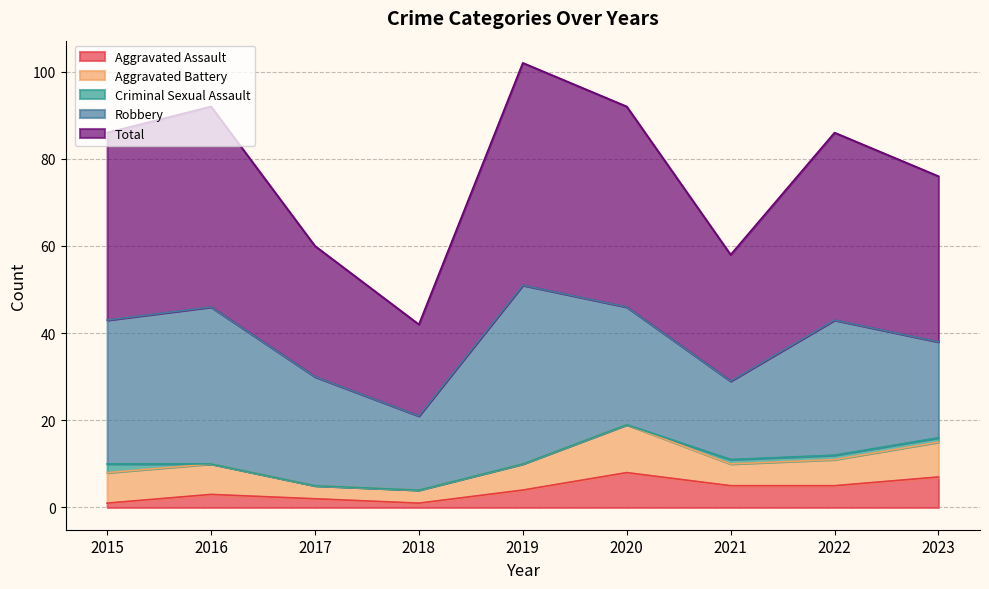

At how many categories does at least one series exceed 36?

6